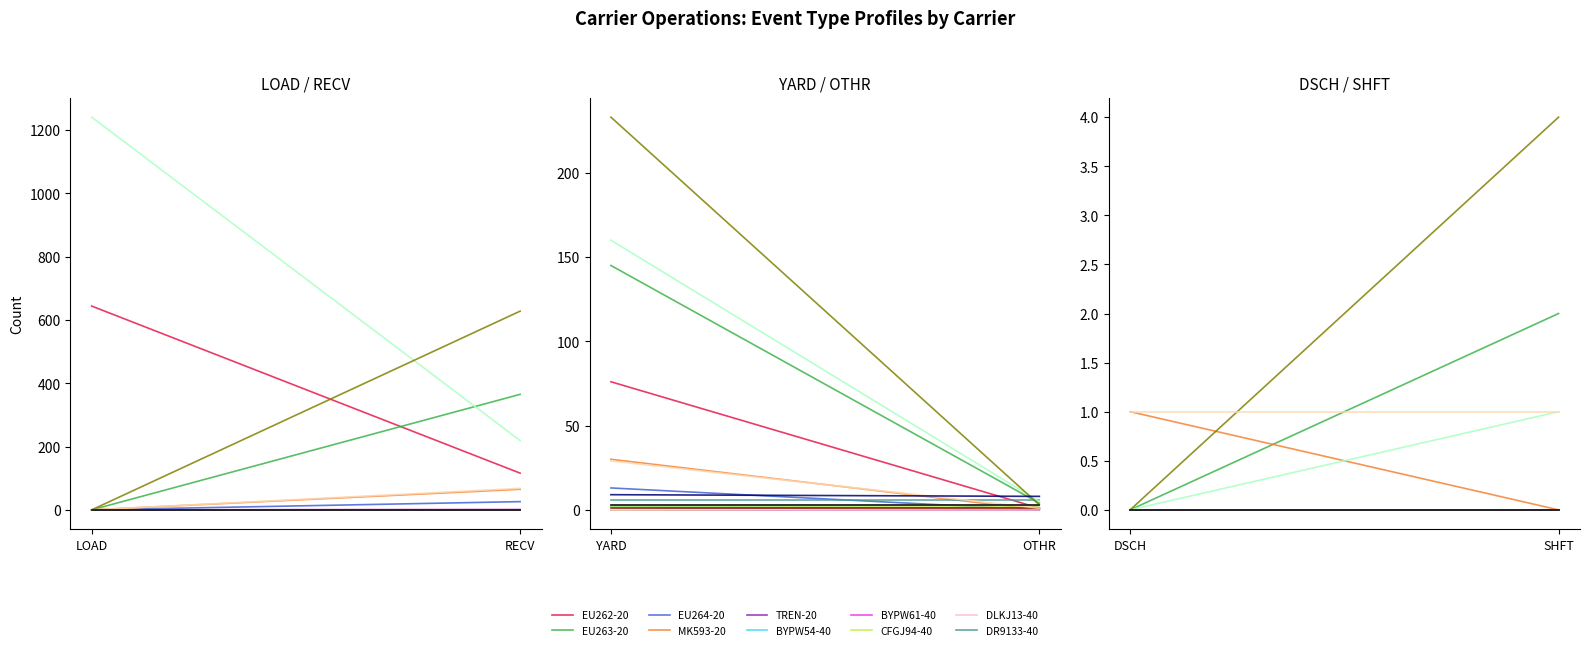

The SHFT series shows 2 at EU263-40. True or false?

False